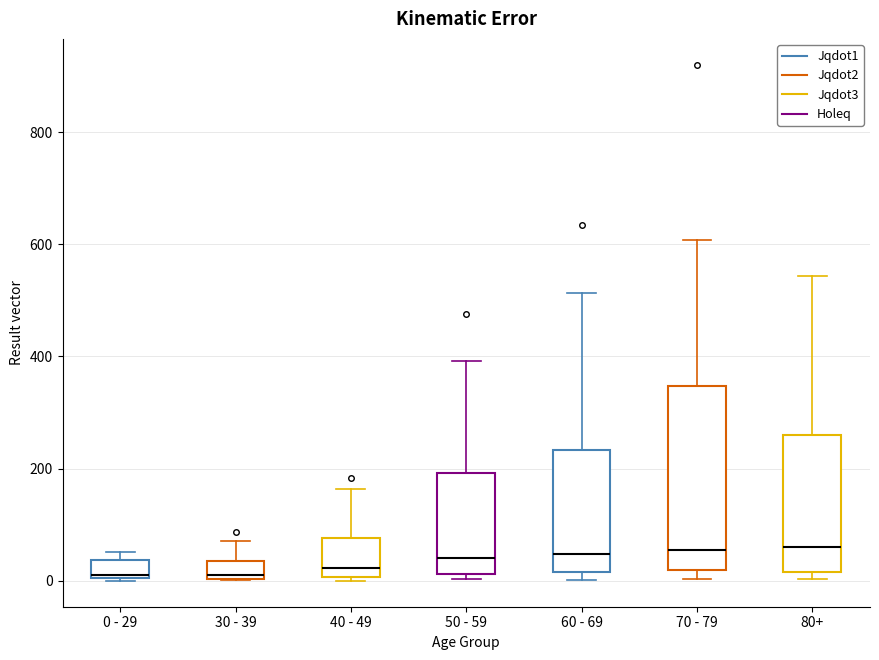

Reading left to right, read every box against the y-axis: the position of its median line, the range the box covers, and the ends of its whiskers. The values are not printed on the chart, so give them approximately, as read against the axis.

0 - 29: median 20, box 0 to 40, whiskers 0 to 60
30 - 39: median 20, box 0 to 40, whiskers 0 to 80
40 - 49: median 20, box 0 to 80, whiskers 0 (just below the box's lower edge) to 160
50 - 59: median 40, box 20 to 200, whiskers 0 to 400
60 - 69: median 40, box 20 to 240, whiskers 0 to 520
70 - 79: median 60, box 20 to 340, whiskers 0 to 600
80+: median 60, box 20 to 260, whiskers 0 to 540